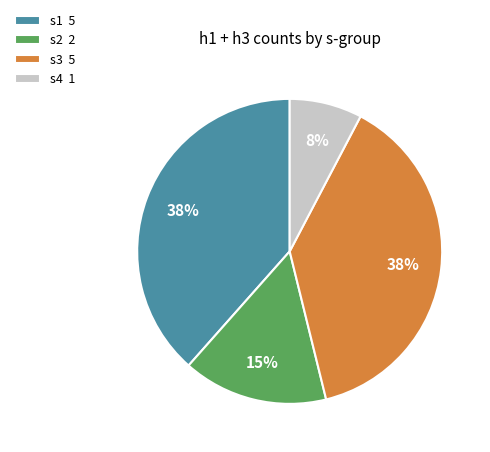

How many slices are in this pie chart?

4